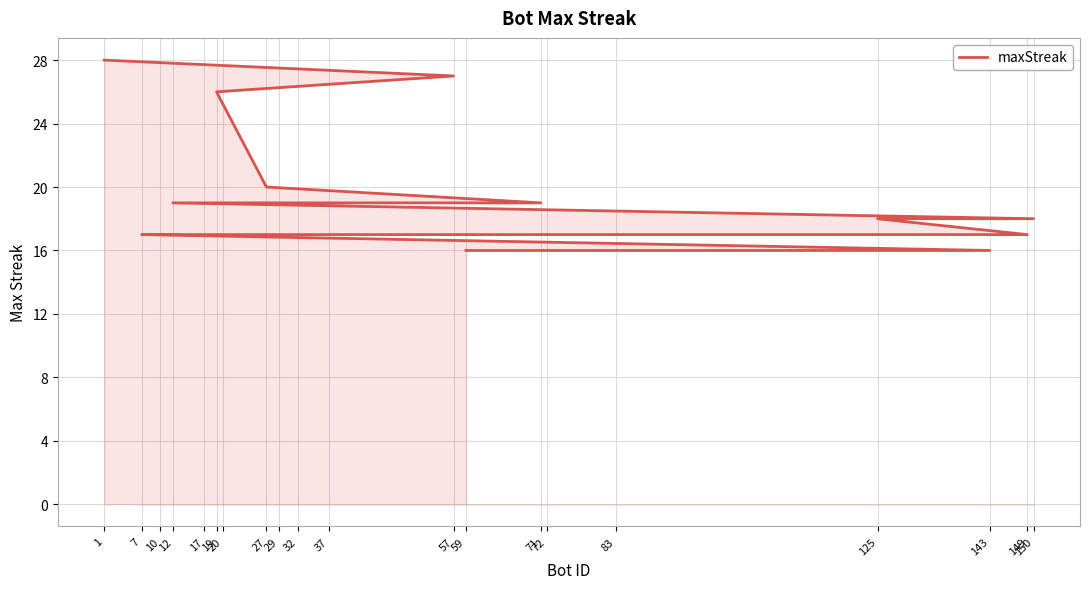

True or false: the data shows 20 at 27.

True